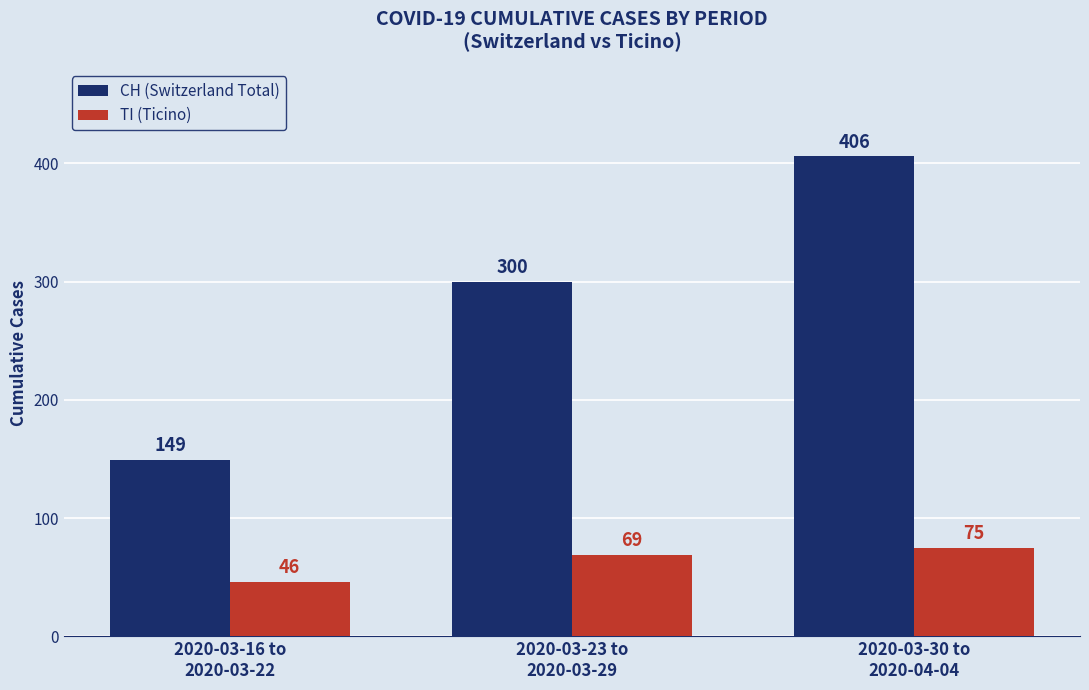

Between 2020-03-16 to
2020-03-22 and 2020-03-23 to
2020-03-29, which series saw the biggest shift?

CH (Switzerland Total)